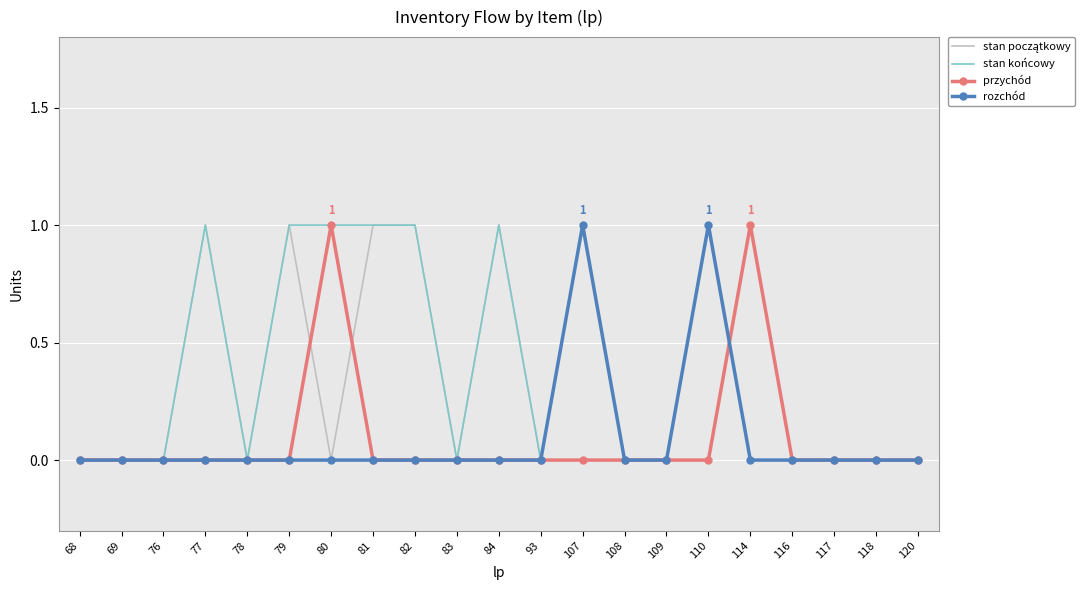

The rozchód series shows 0 at 116. True or false?

True